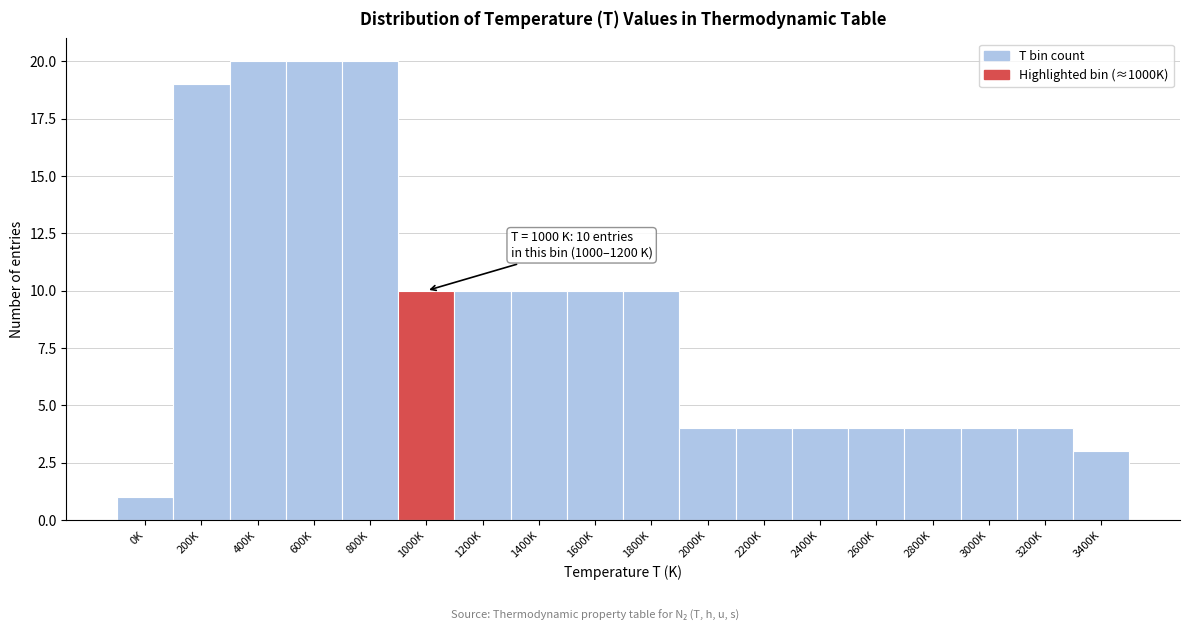

Reading left to right, transcribe all the data shown in this chart.

0K=1	200K=19	400K=20	600K=20	800K=20	1000K=10	1200K=10	1400K=10	1600K=10	1800K=10	2000K=4	2200K=4	2400K=4	2600K=4	2800K=4	3000K=4	3200K=4	3400K=3